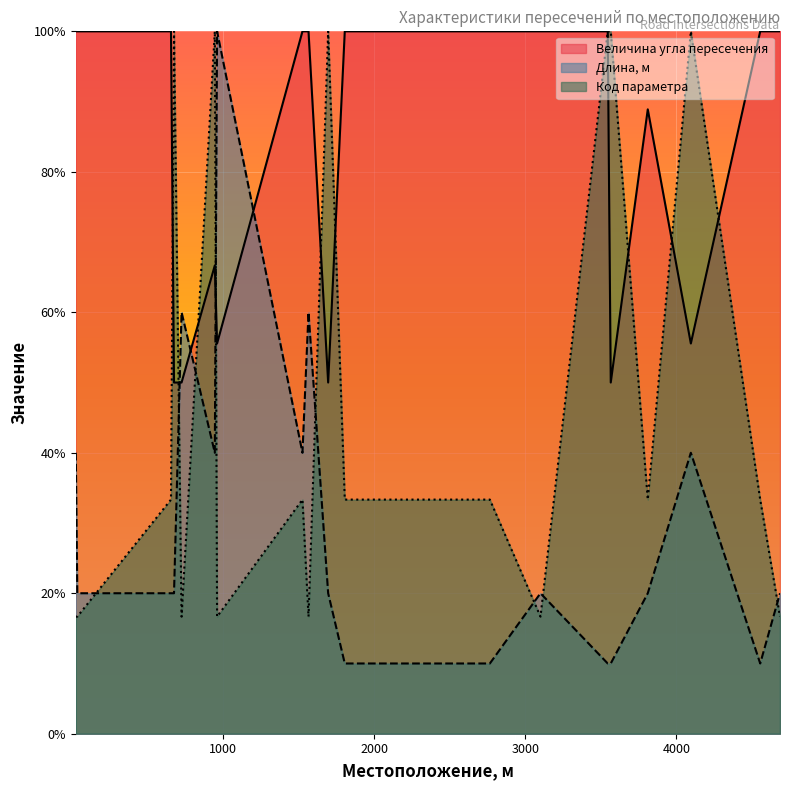

Which series has the largest total across all categories?

Величина угла пересечения